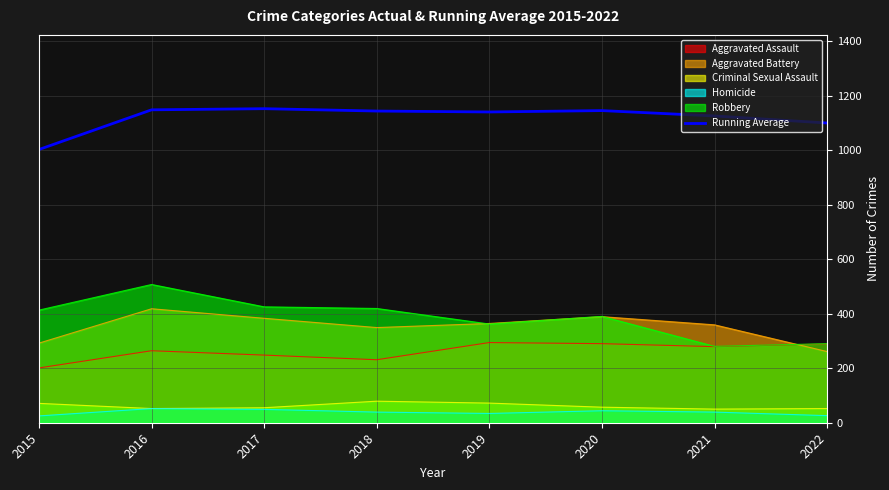

List the labels in order of value, smallest first.

2015, 2022, 2021, 2019, 2018, 2020, 2016, 2017